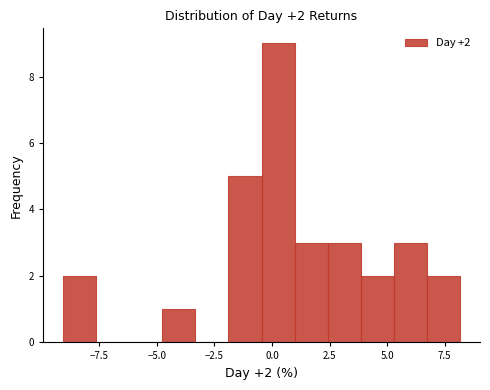

Around what value on the x-axis is the tallest bar? Give the approximate position of its centre, as read against the axis.

0.5